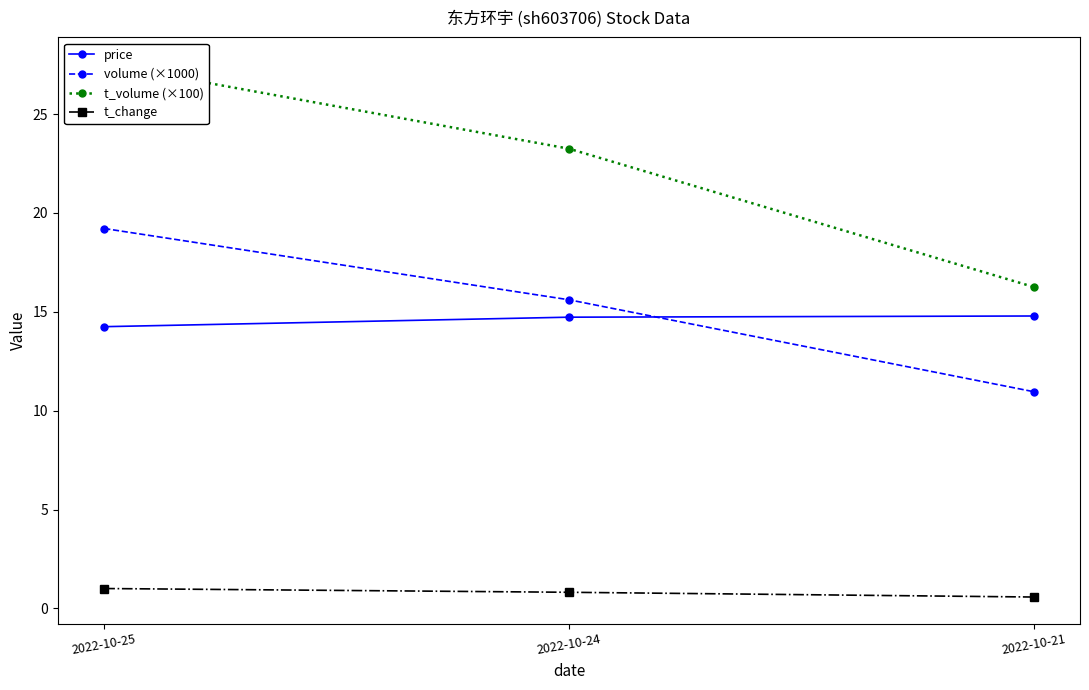

How many distinct data groups are displayed?

4